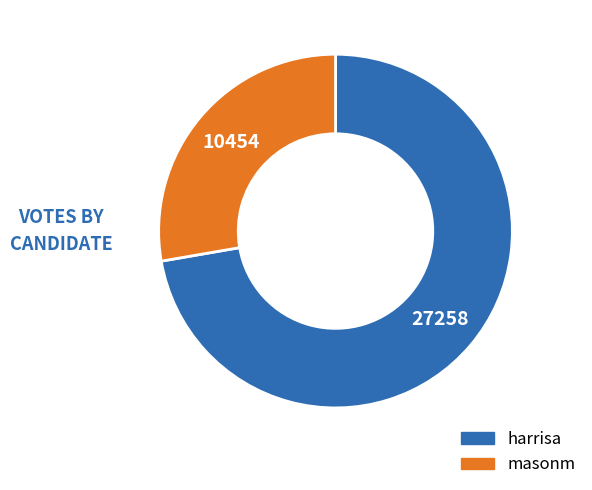

Is it true that harrisa is 58% of the pie?

False